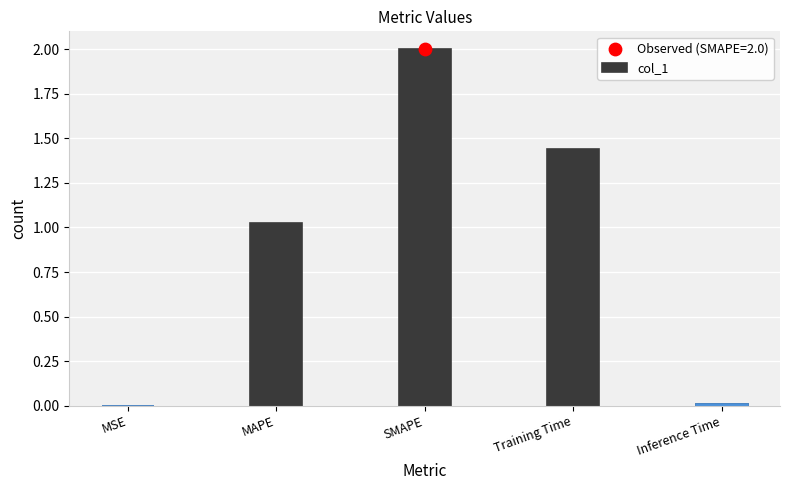

Between MAPE and Training Time, which is larger?

Training Time